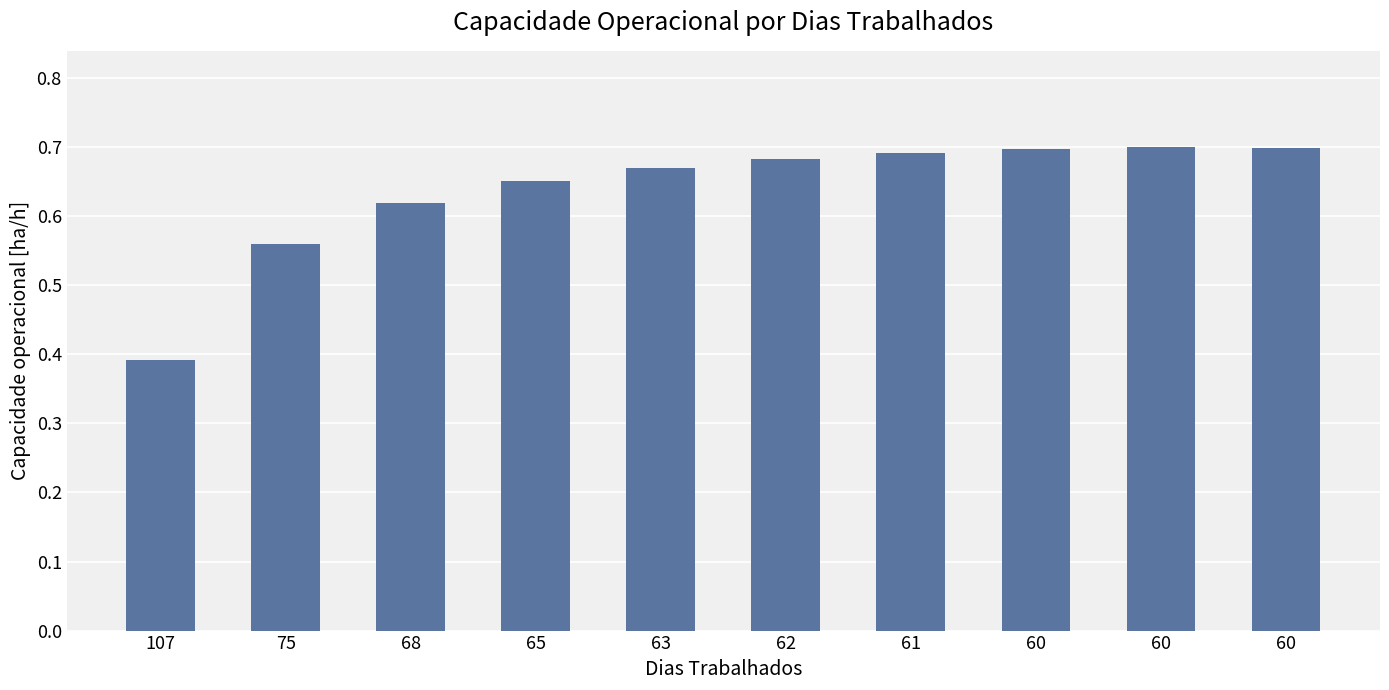

Rank the categories by value from highest to lowest.

60, 60, 60, 61, 62, 63, 65, 68, 75, 107